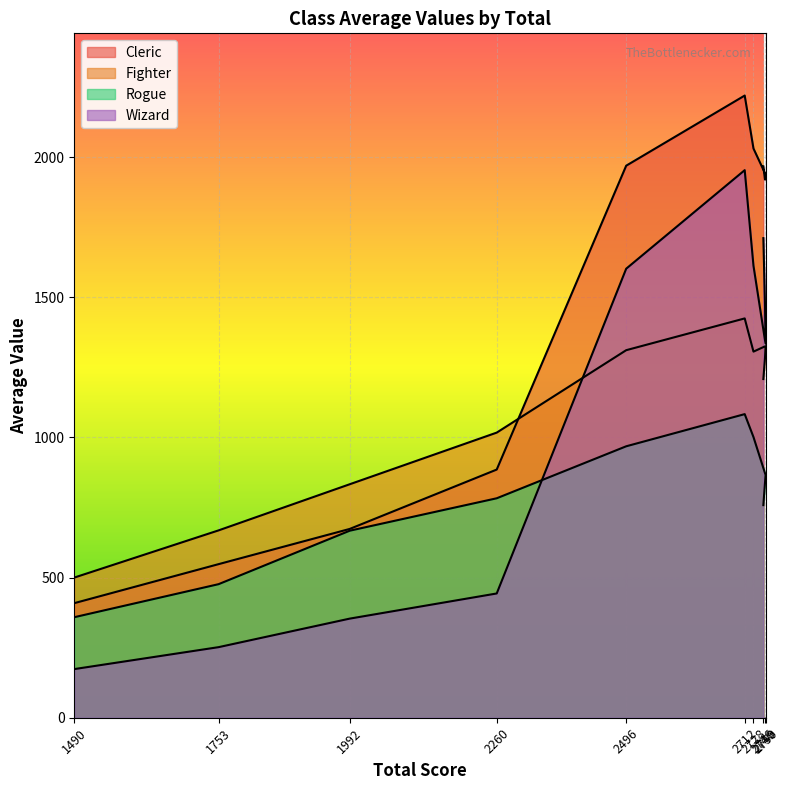

Which series has the largest total across all categories?

Cleric